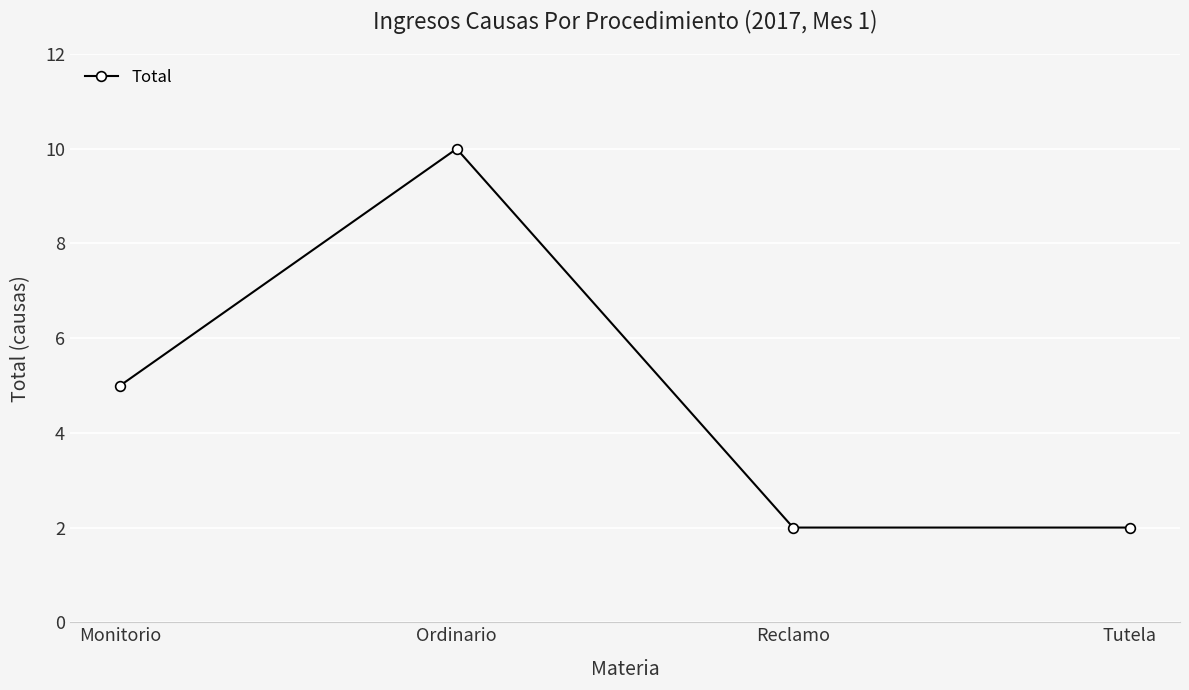

Which label corresponds to the largest value in the chart?

Ordinario